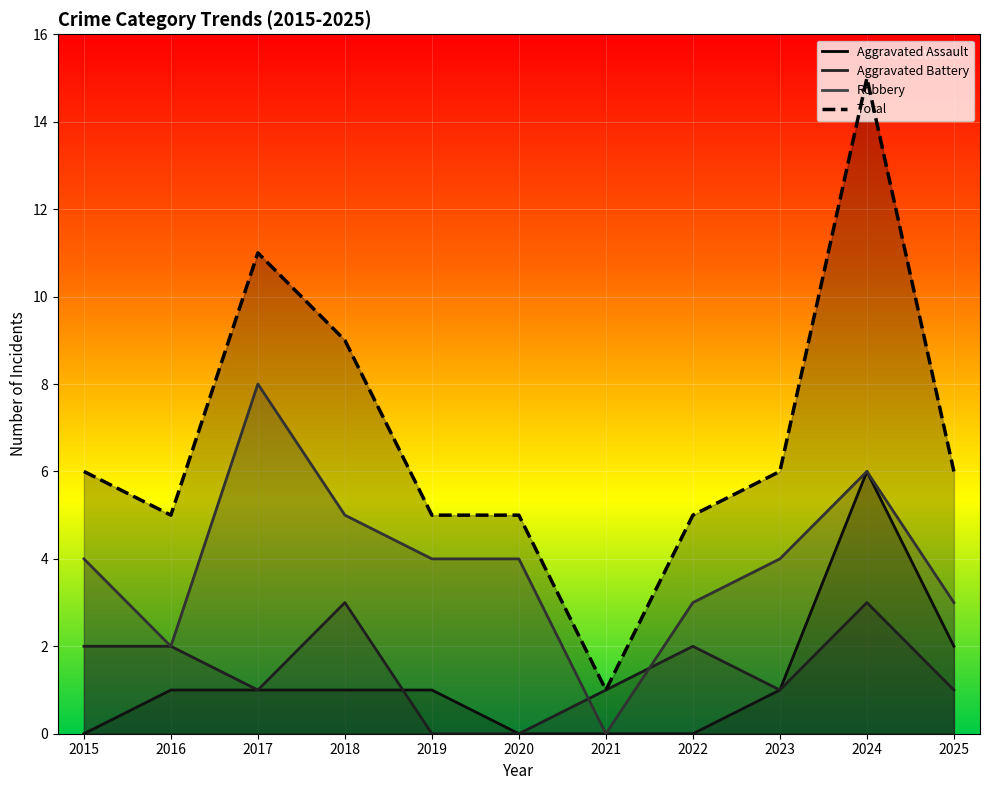

Which has a higher value, 2019 or 2015?

2019